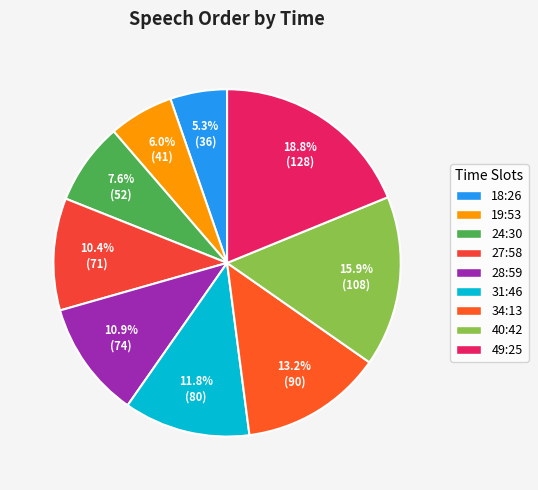

What percentage is the 24:30 slice, to the nearest percent?

8%